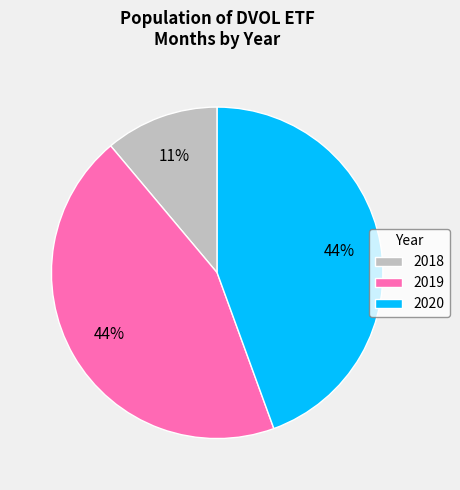

Which has a higher value, 2019 or 2018?

2019